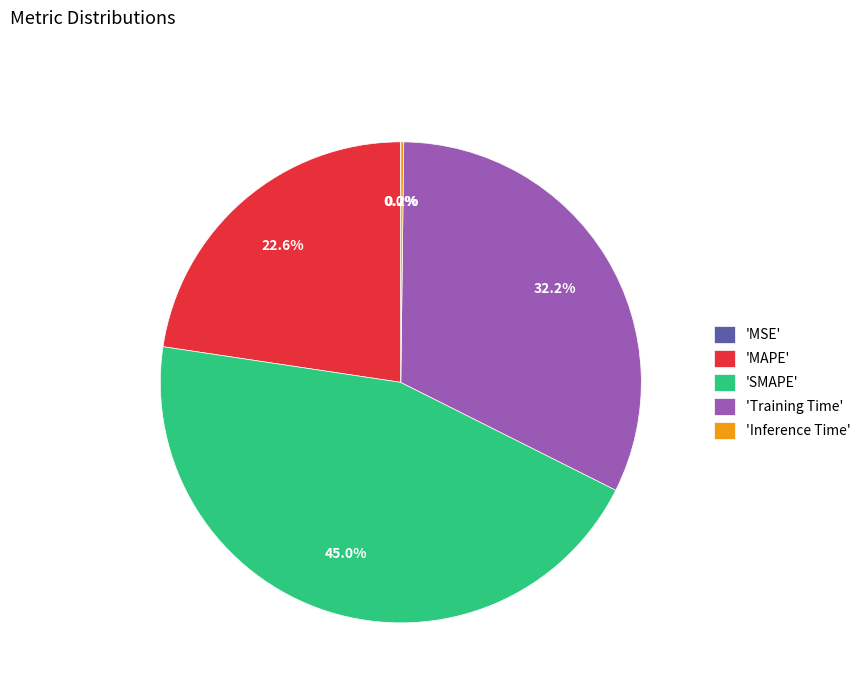

Does any single category account for the majority?

No